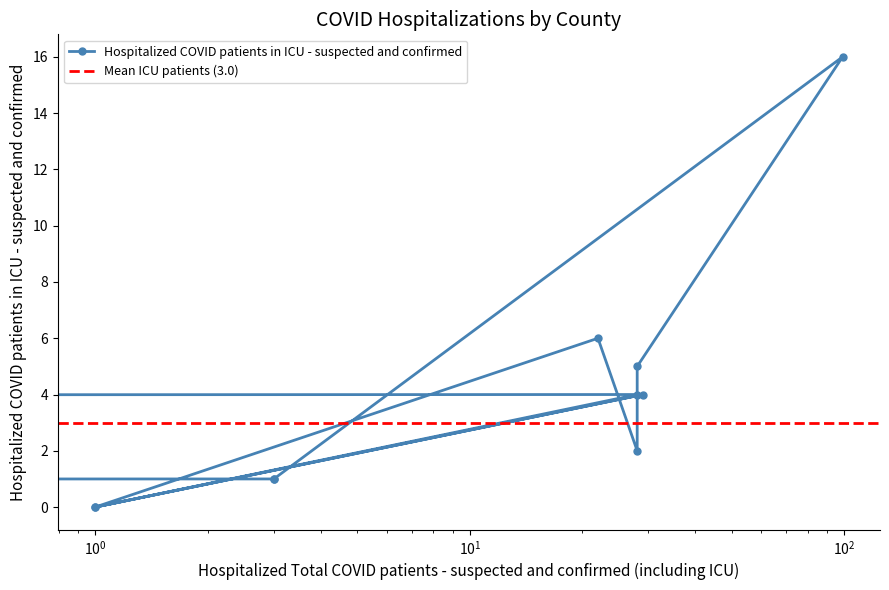

What is the average value?

3